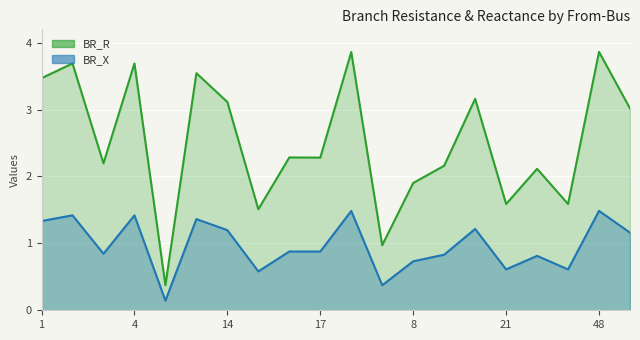

What is the spread (max minus min) of values at 48?

2.4